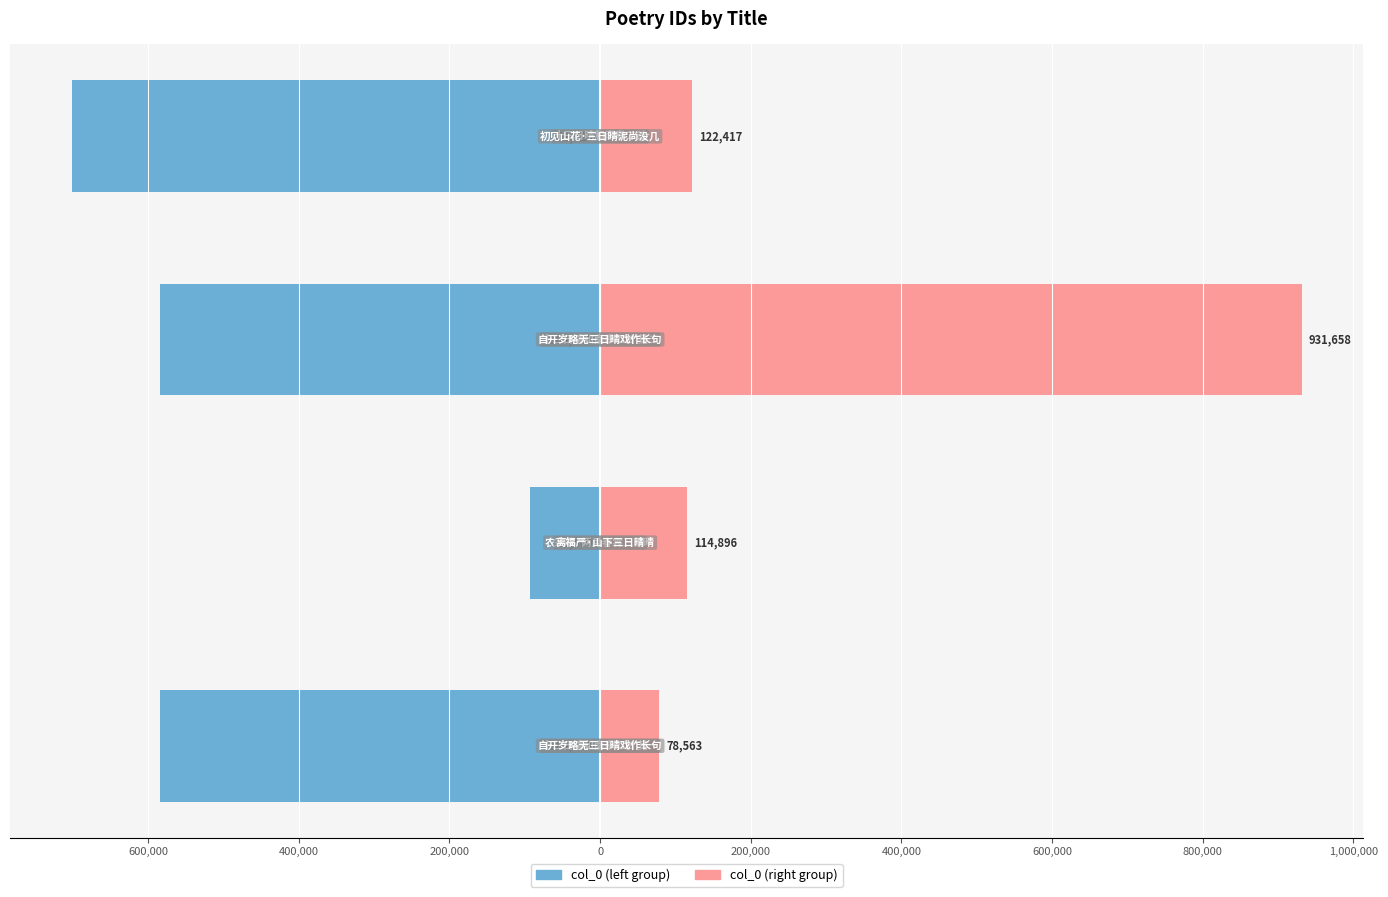

The col_0 (left) series shows -701725 at 200,000. True or false?

True